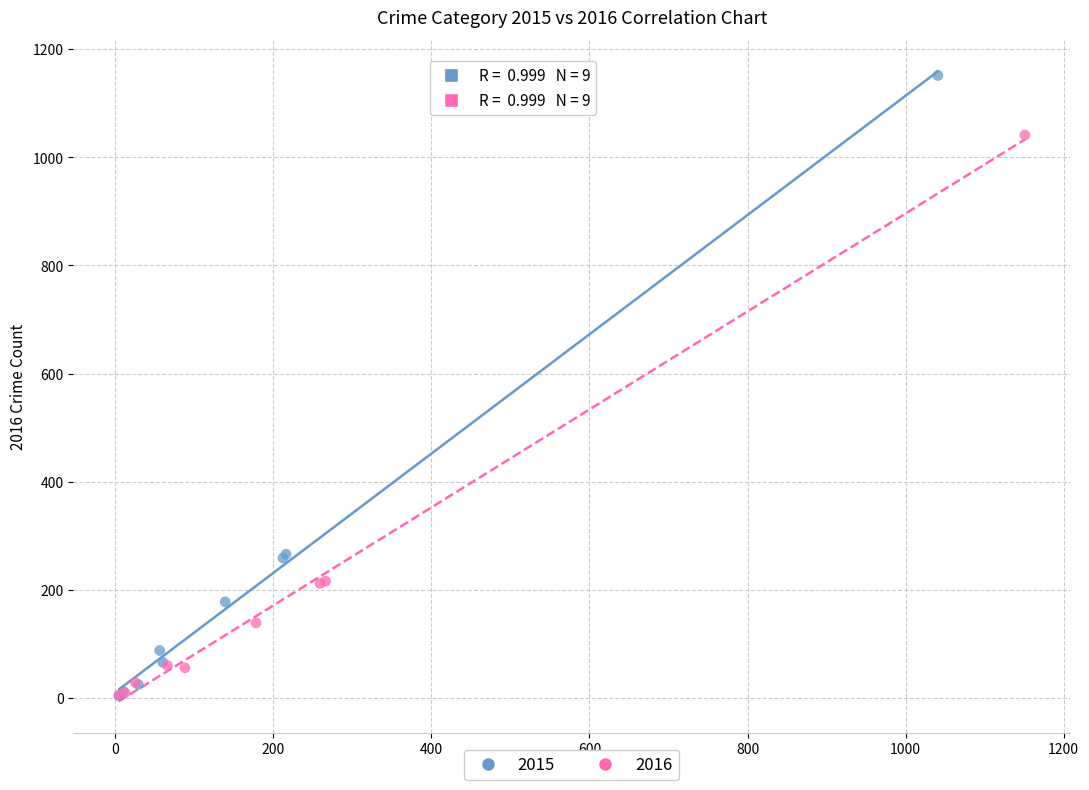

Which series has the widest spread of Y values?

2015